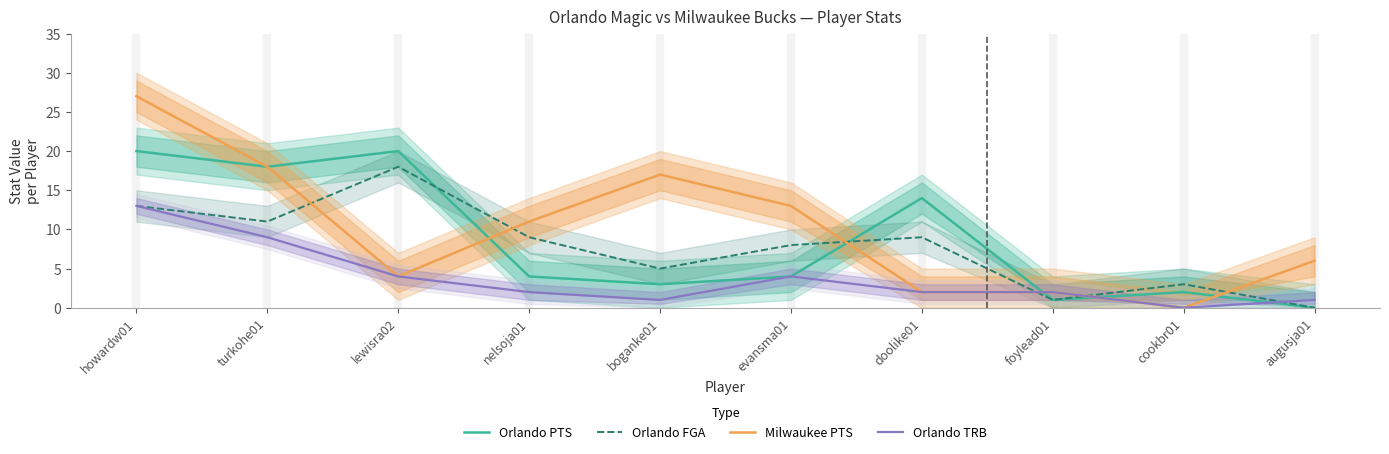

At turkohe01, list the series in order from smallest to largest.

Orlando TRB, Orlando FGA, Orlando PTS, Milwaukee PTS